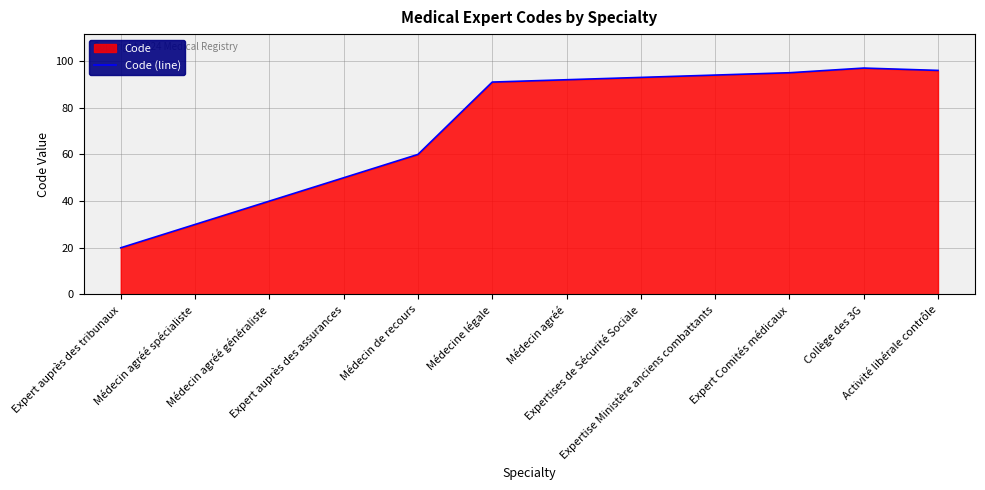

Reading right to left, transcribe all the data shown in this chart.

96	97	95	94	93	92	91	60	50	40	30	20